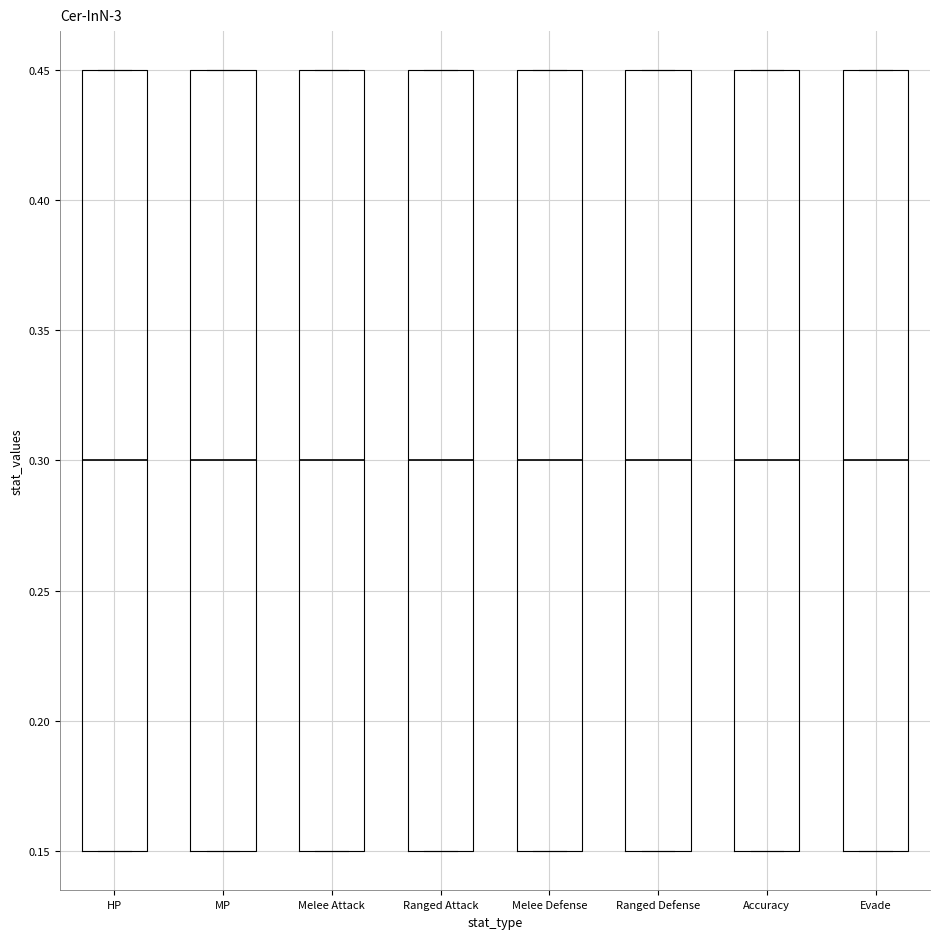

Reading left to right, read every box against the y-axis: the position of its median line, the range the box covers, and the ends of its whiskers. The values are not printed on the chart, so give them approximately, as read against the axis.

HP: median 0.30, box 0.15 to 0.45, whiskers 0.15 to 0.45
MP: median 0.30, box 0.15 to 0.45, whiskers 0.15 to 0.45
Melee Attack: median 0.30, box 0.15 to 0.45, whiskers 0.15 to 0.45
Ranged Attack: median 0.30, box 0.15 to 0.45, whiskers 0.15 to 0.45
Melee Defense: median 0.30, box 0.15 to 0.45, whiskers 0.15 to 0.45
Ranged Defense: median 0.30, box 0.15 to 0.45, whiskers 0.15 to 0.45
Accuracy: median 0.30, box 0.15 to 0.45, whiskers 0.15 to 0.45
Evade: median 0.30, box 0.15 to 0.45, whiskers 0.15 to 0.45